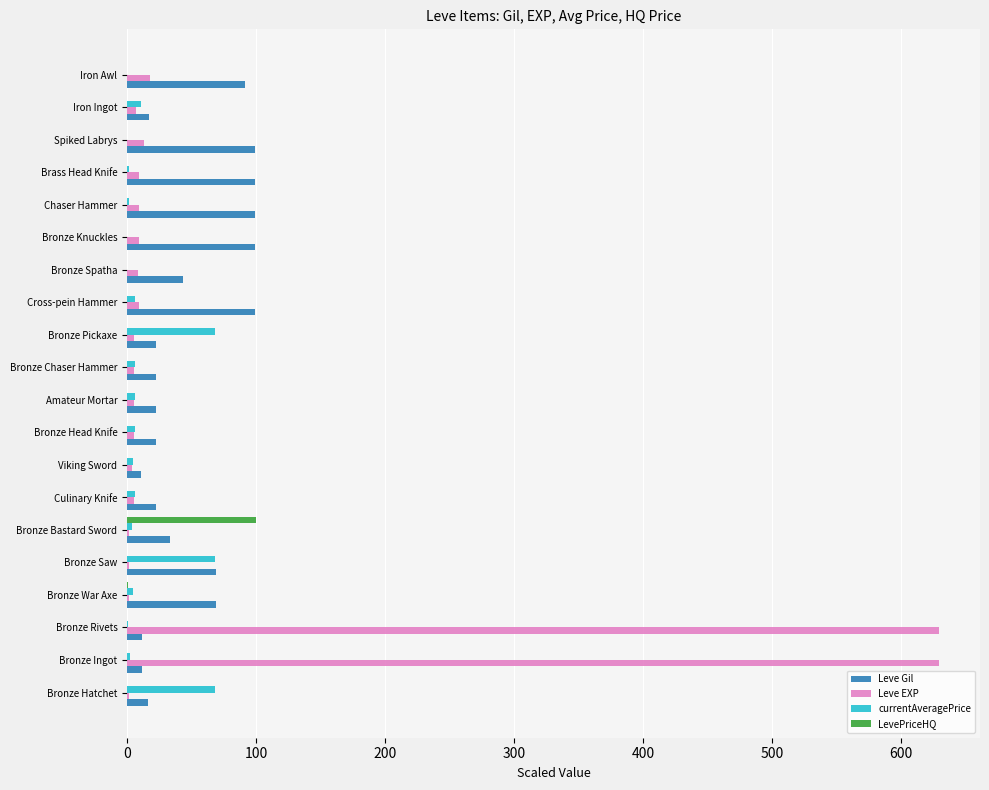

The Leve Gil series shows 135.9 at Bronze Knuckles. True or false?

False